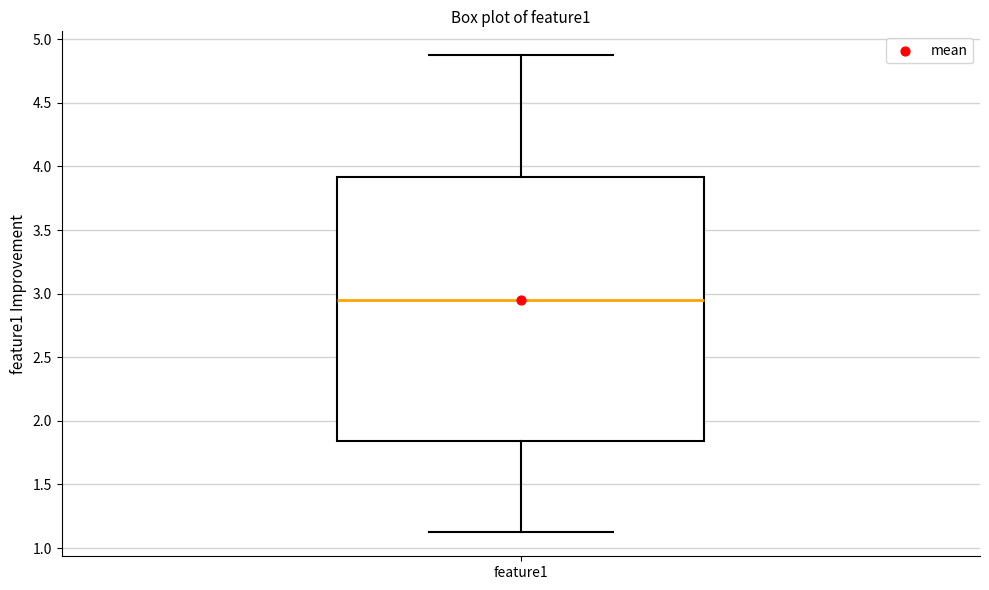

Where does the lower whisker of the box for feature1 end on the y-axis? The values are not printed on the chart, so give them approximately, as read against the axis.

1.10